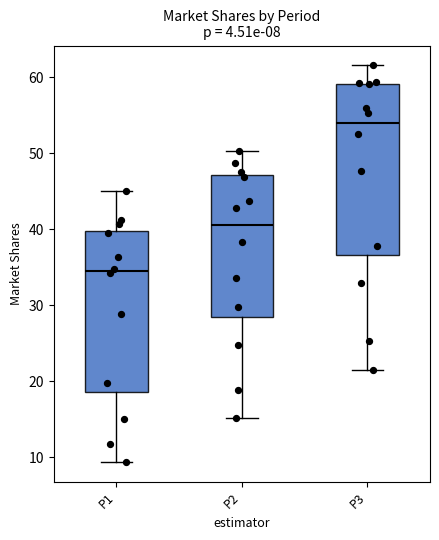

Which box has the lowest median line?

P1